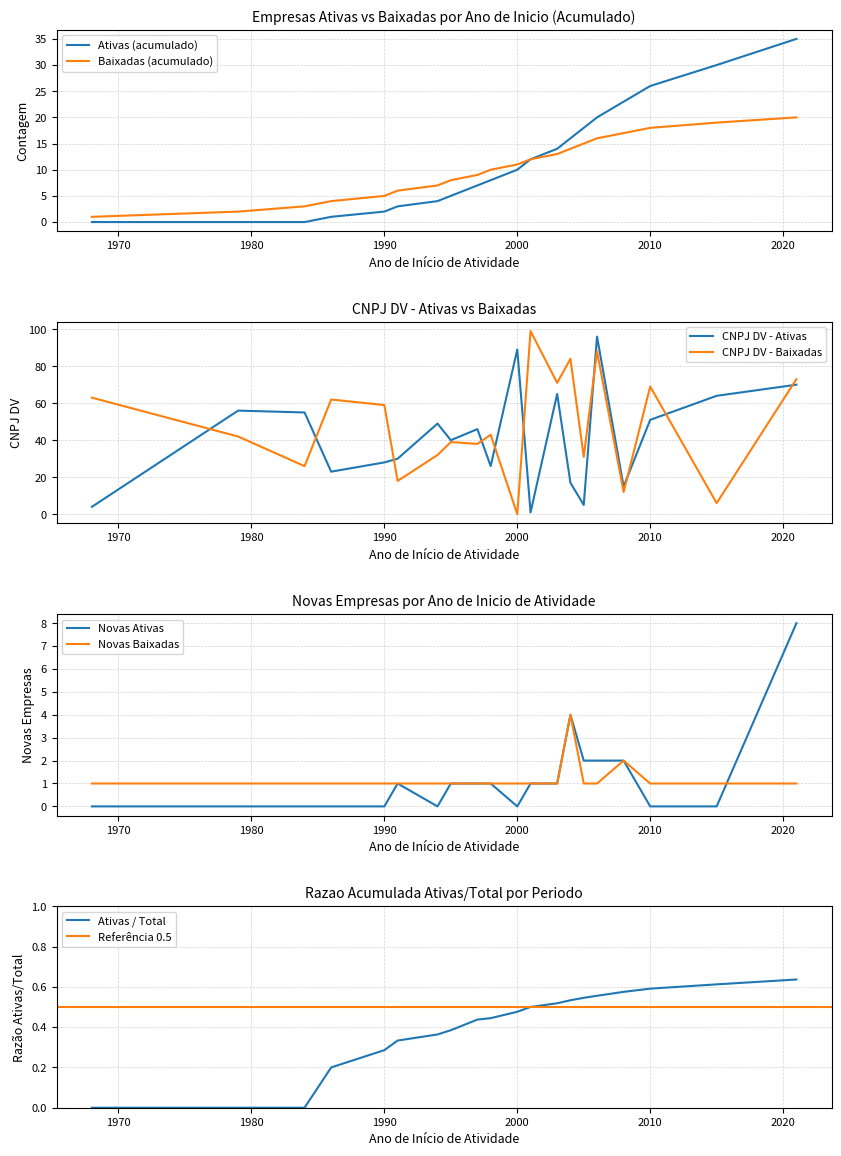

What is the highest value of the Ativas (acumulado) series?

35